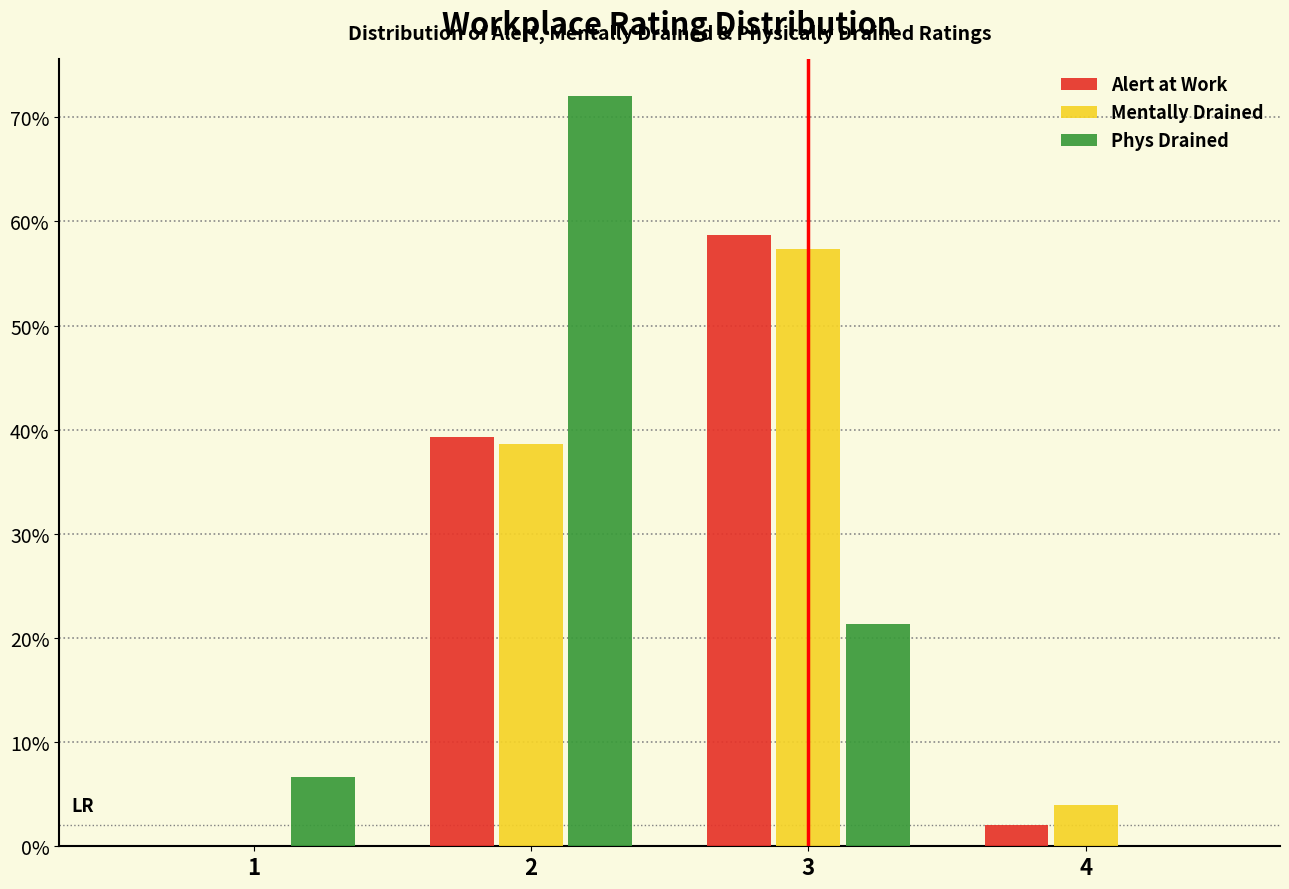

What are all the series names shown in the legend?

Alert at Work, Mentally Drained, Phys Drained